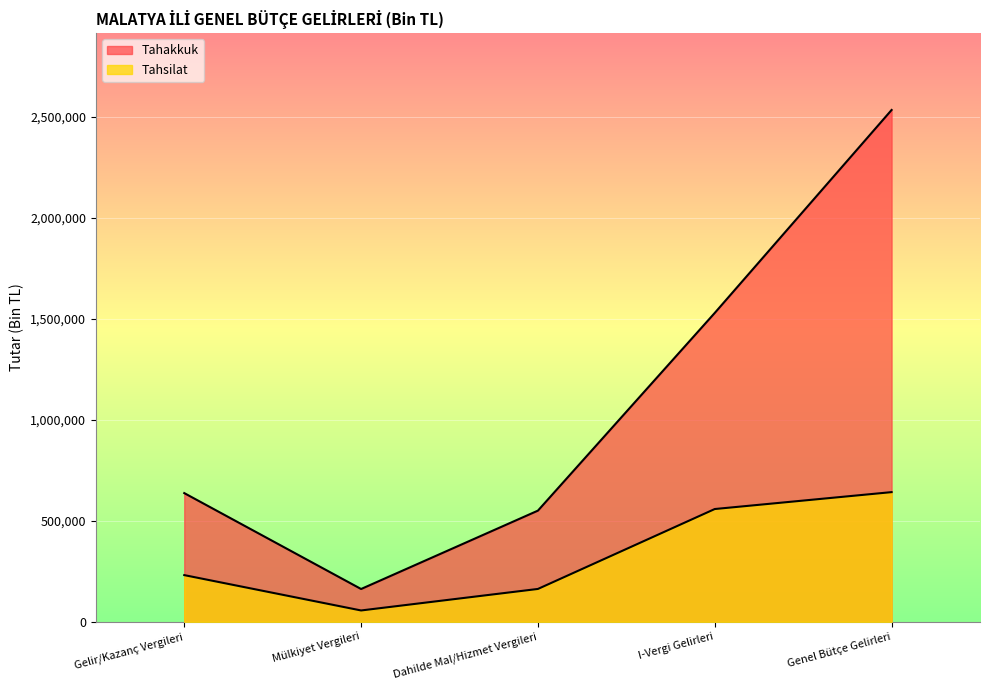

The value of Tahakkuk at Gelir/Kazanç Vergileri is 189329. True or false?

False